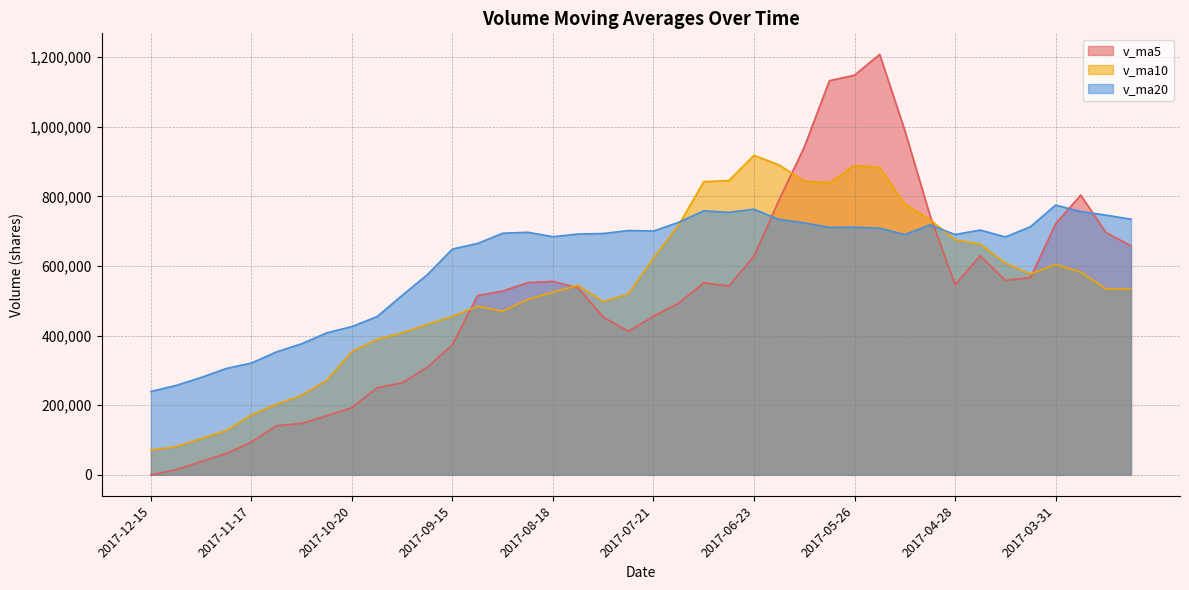

Which series changed the most between 2017-12-01 and 2017-11-03?

v_ma10